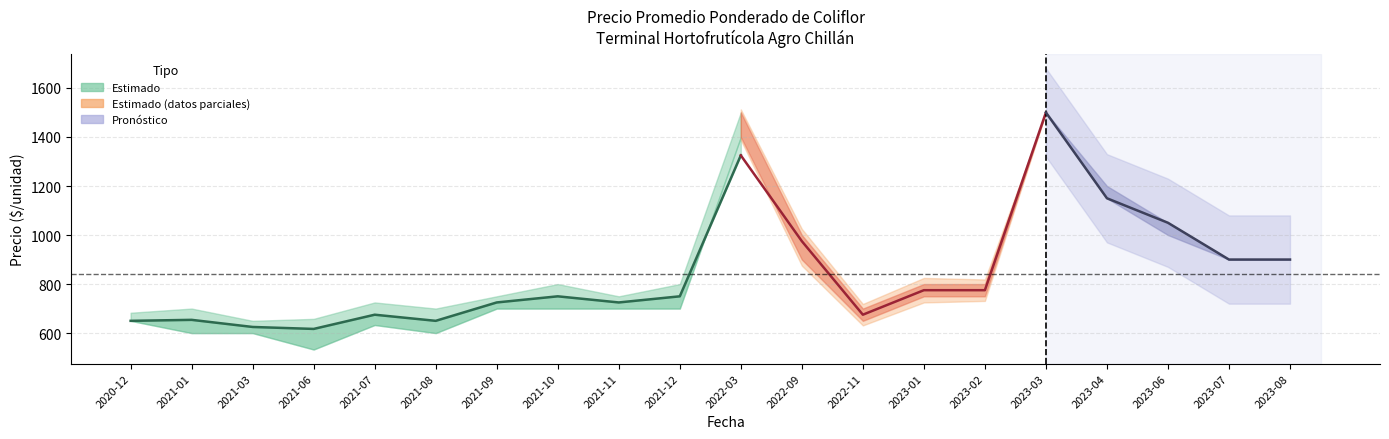

List the labels in order of Precio promedio ponderado value, smallest first.

2021-06, 2021-03, 2020-12, 2021-08, 2021-01, 2021-07, 2022-11, 2021-09, 2021-11, 2021-10, 2021-12, 2023-01, 2023-02, 2023-07, 2023-08, 2022-09, 2023-06, 2023-04, 2022-03, 2023-03